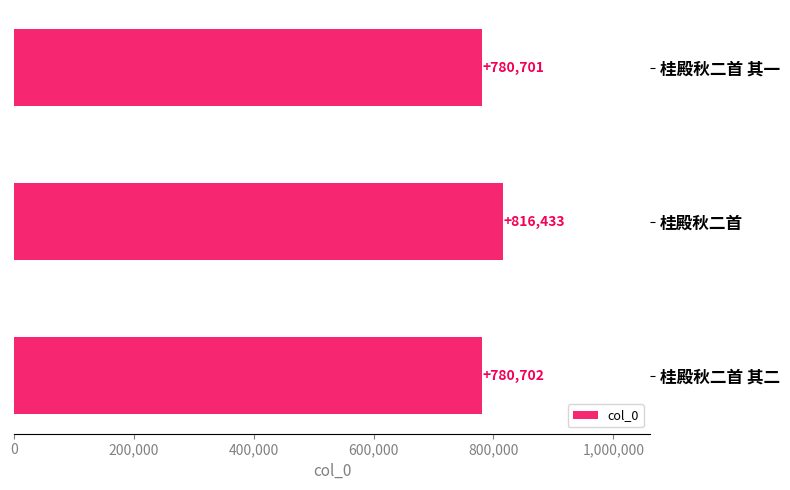

How many distinct data groups are displayed?

1